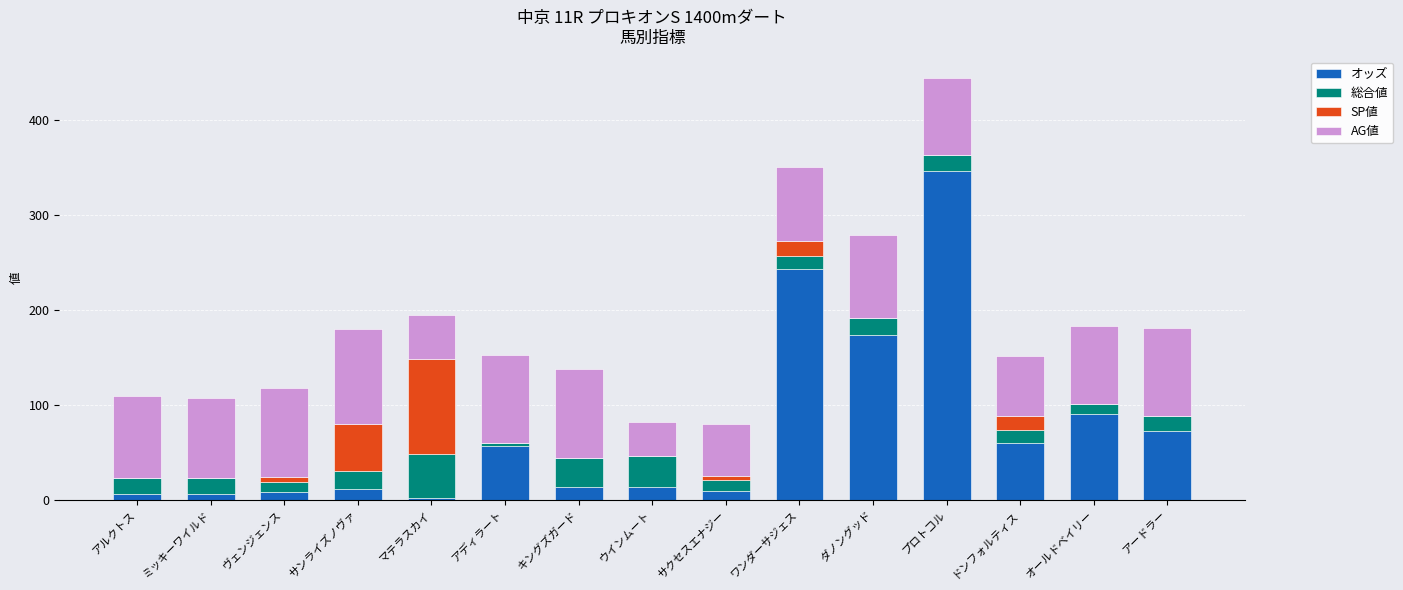

What is the maximum value for オッズ?

346.9